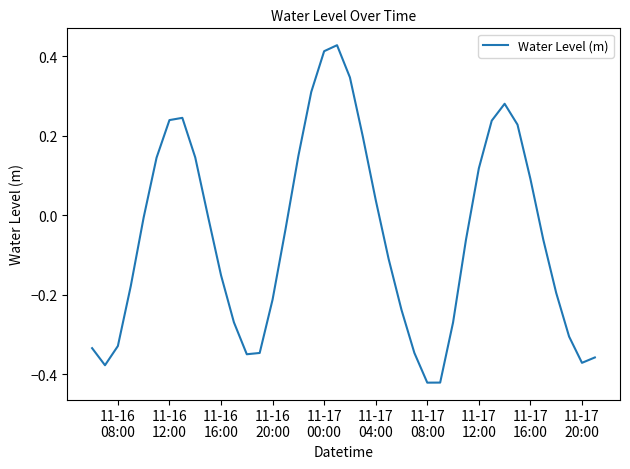

What is the difference between the maximum and minimum values?

0.8